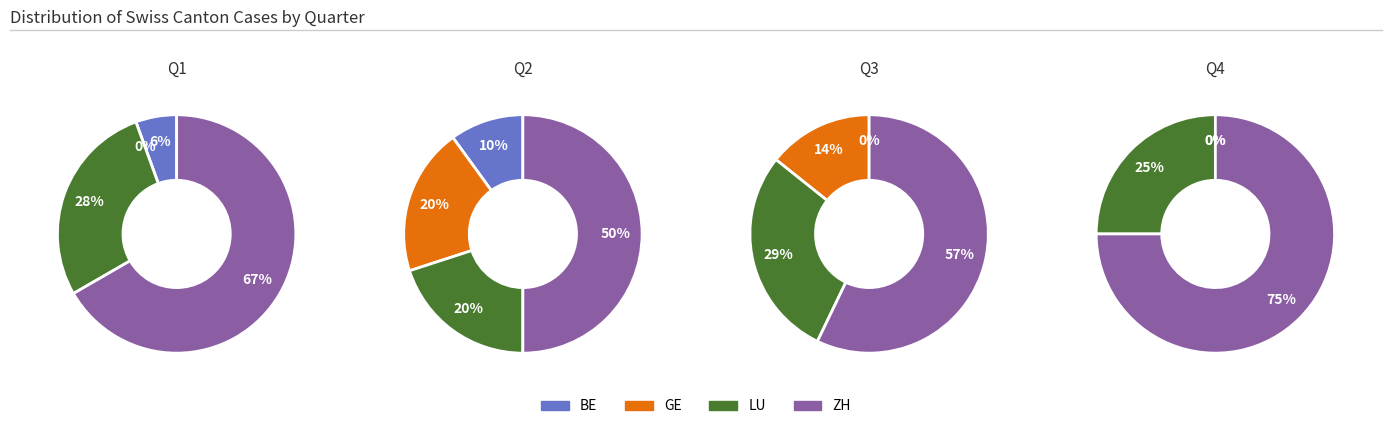

Is it true that 1 is 55% of the pie?

False